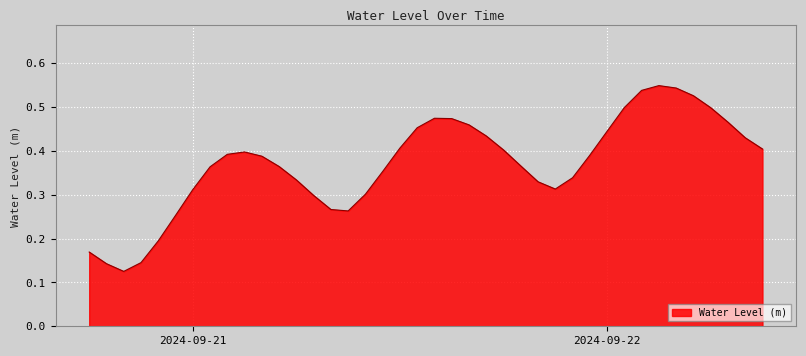

What is the greatest value displayed?

0.5